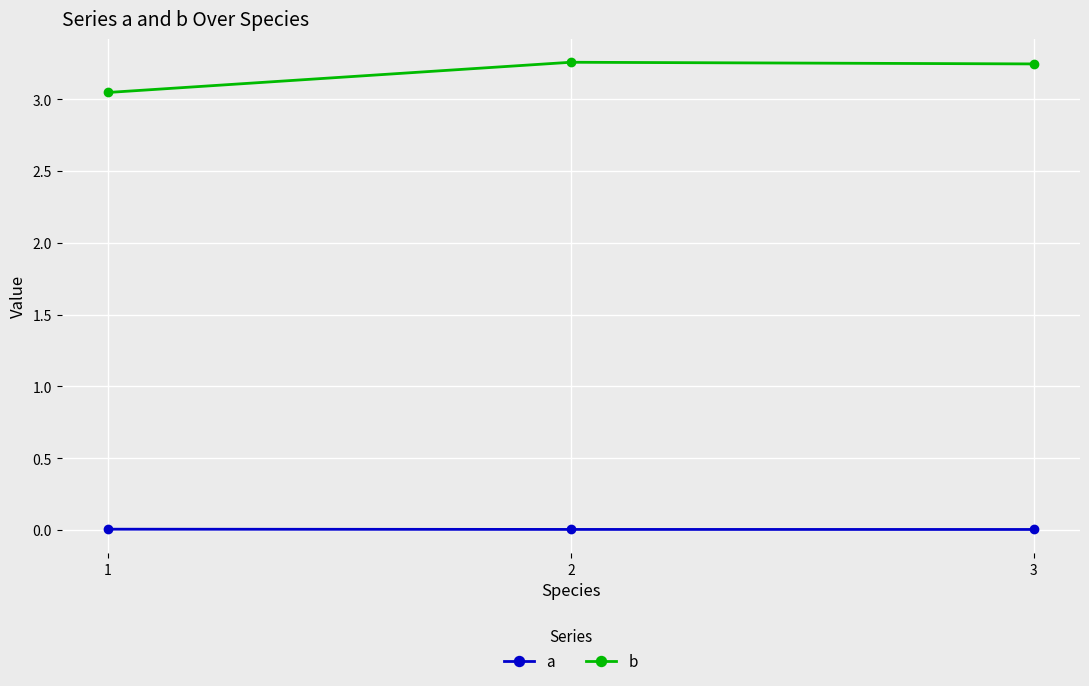

Which series has the widest spread of values?

b